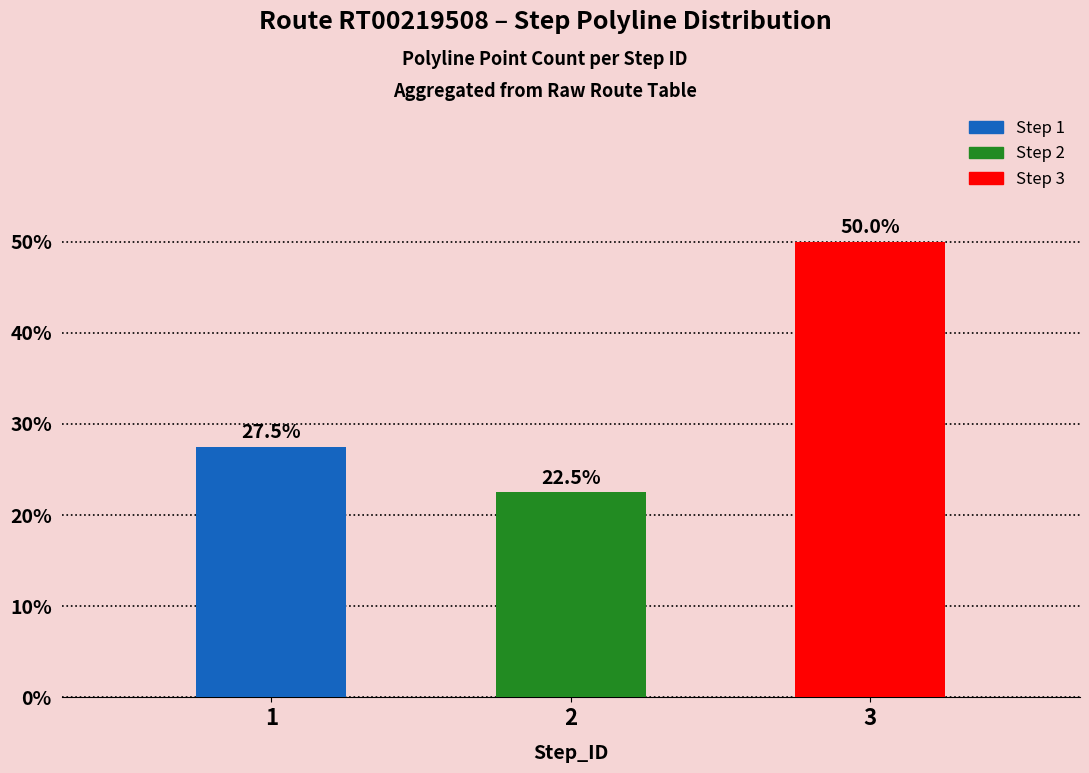

List the labels in order of value, largest first.

3, 1, 2